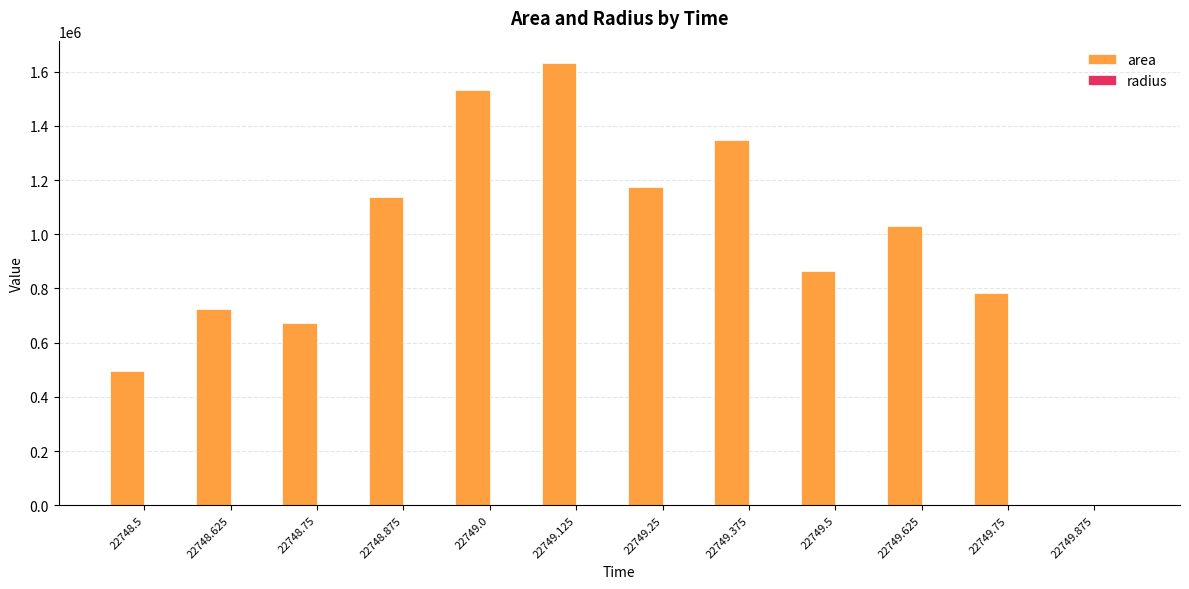

How many series are shown in this chart?

2